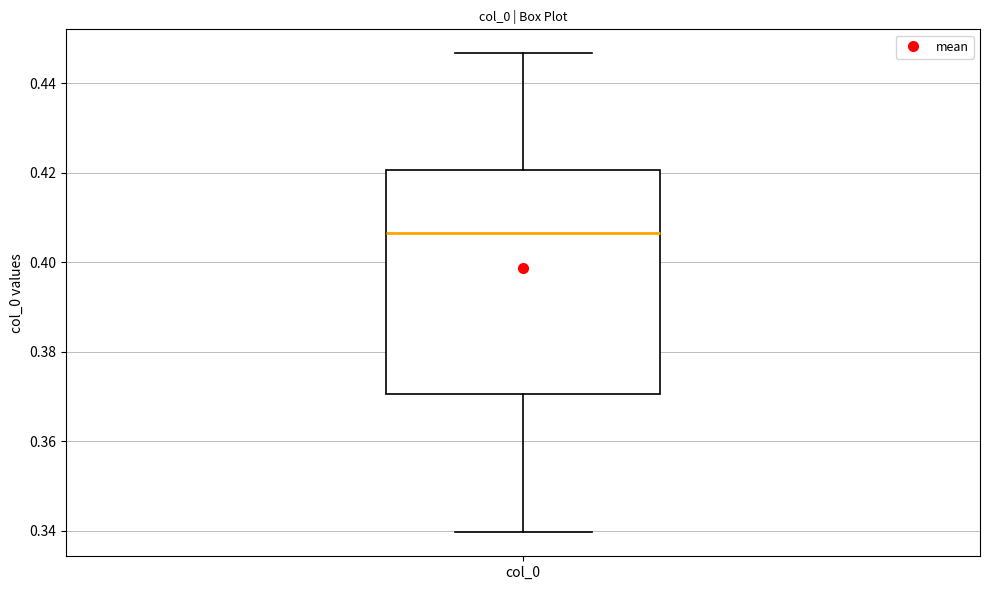

Read this box plot against the y-axis: the position of the median line, the range covered by the box, and the ends of both whiskers. The values are not printed on the chart, so give them approximately, as read against the axis.

median 0.406, box 0.370 to 0.420, whiskers 0.340 to 0.446